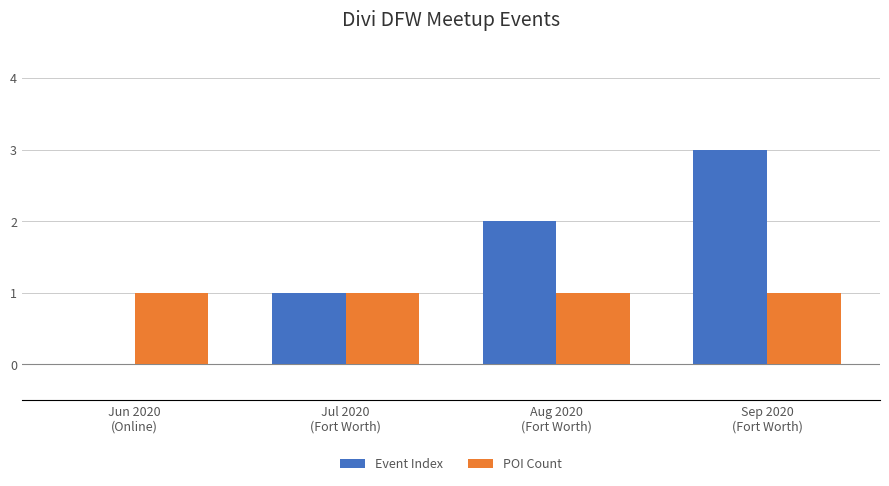

Reading left to right, extract all data points from this chart.

Event Index: 0	1	2	3
POI Count: 1	1	1	1